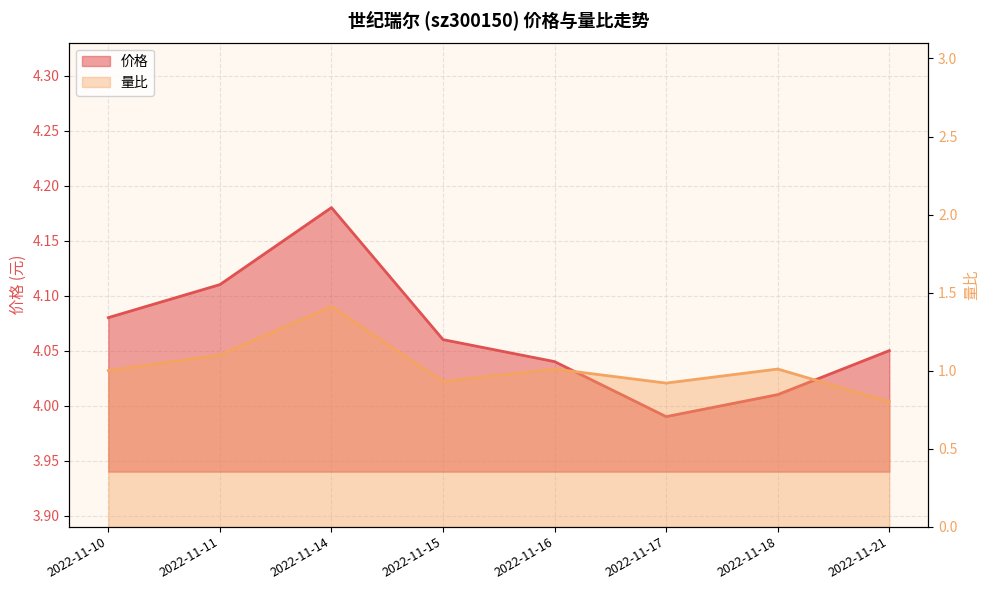

What is the value of the 量比 point at the 7th from the left?

1.0